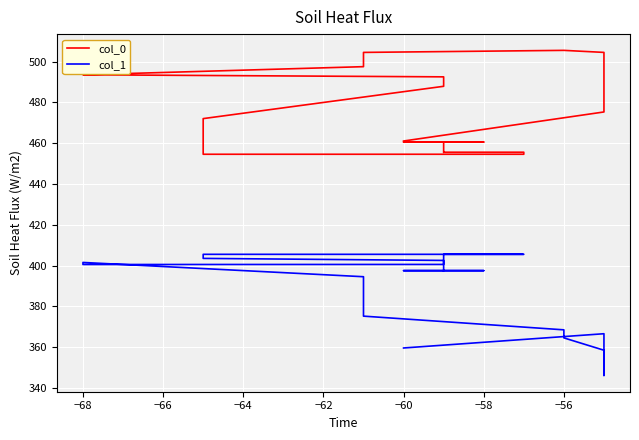

What is the spread (max minus min) of values at −64?

63.1